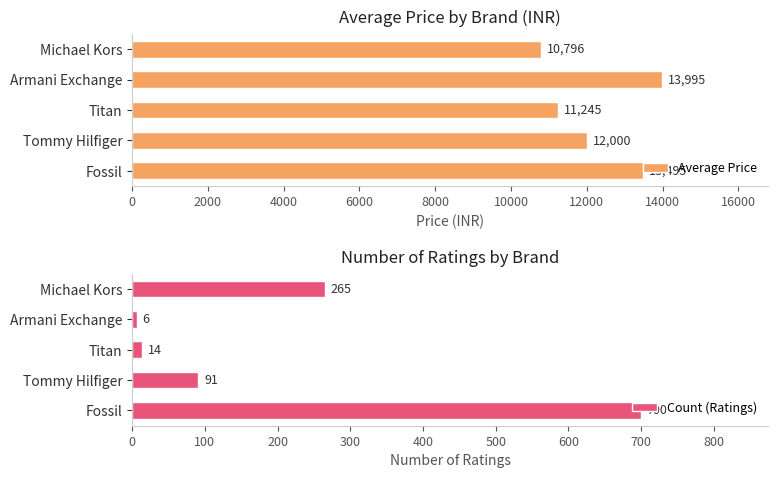

What is the difference between the maximum and minimum values in the Average Price series?

3199